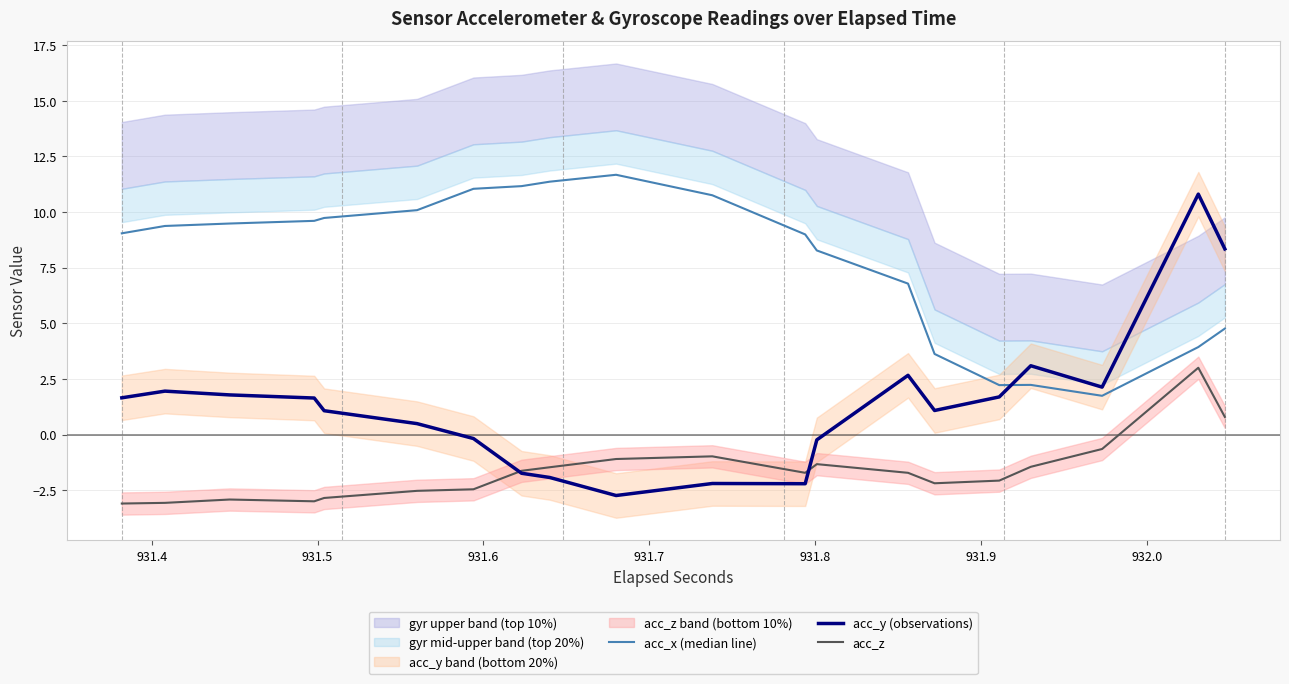

How many lines are shown in the chart?

3